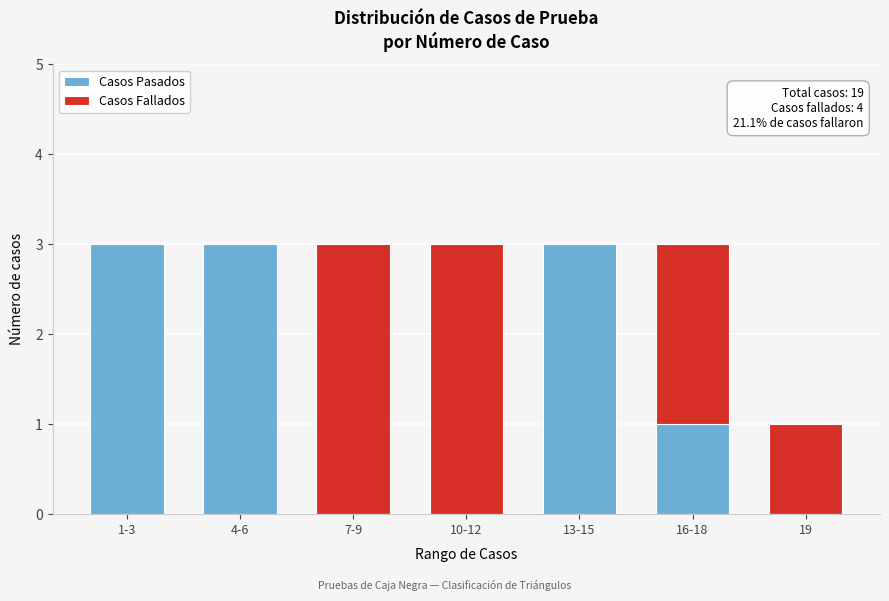

Reading left to right, list the values for the Casos Pasados series.

1-3=3	4-6=3	7-9=0	10-12=0	13-15=3	16-18=1	19=0